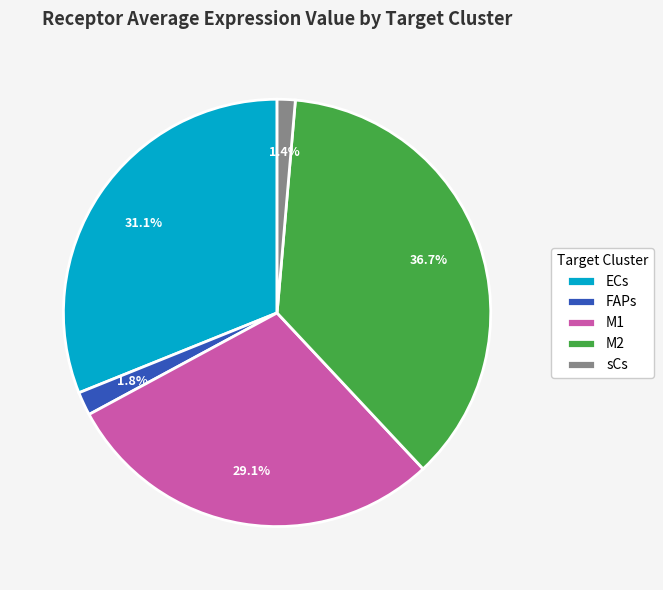

Is the sum of sCs and FAPs greater than half?

No